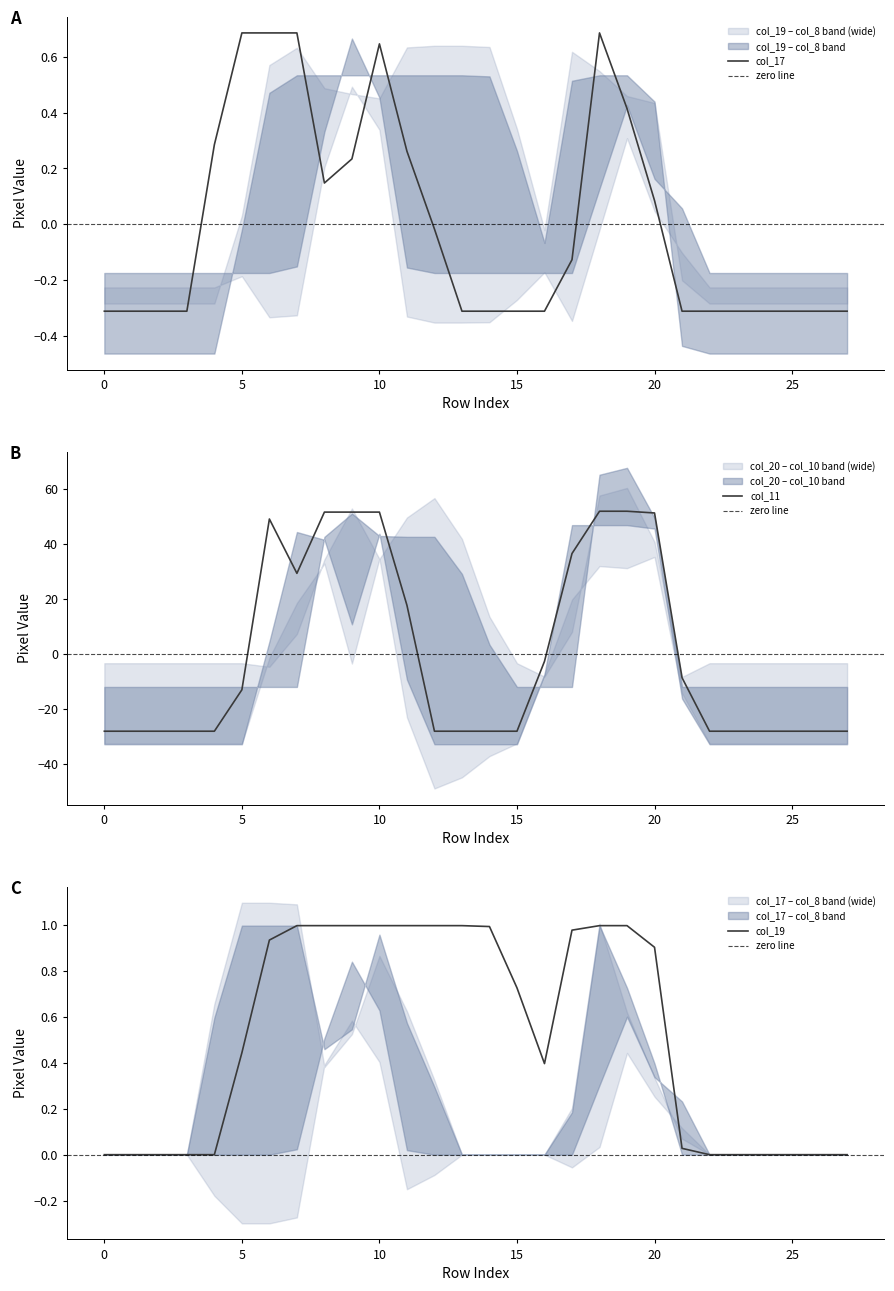

Reading right to left, transcribe all the data shown in this chart.

col_17: 27=-0.3	26=-0.3	25=-0.3	24=-0.3	23=-0.3	22=-0.3	21=-0.3	20=0.1	19=0.4	18=0.7	17=-0.1	16=-0.3	15=-0.3	14=-0.3	13=-0.3	12=-0.0	11=0.3	10=0.6	9=0.2	8=0.1	7=0.7	6=0.7	5=0.7	4=0.3	3=-0.3	2=-0.3	1=-0.3	0=-0.3
col_11: 27=-28.0	26=-28.0	25=-28.0	24=-28.0	23=-28.0	22=-28.0	21=-8.5	20=51.4	19=52.0	18=52.0	17=36.6	16=-2.6	15=-28.0	14=-28.0	13=-28.0	12=-28.0	11=17.8	10=51.7	9=51.7	8=51.7	7=29.4	6=49.2	5=-12.9	4=-28.0	3=-28.0	2=-28.0	1=-28.0	0=-28.0
col_19: 27=0.0	26=0.0	25=0.0	24=0.0	23=0.0	22=0.0	21=0.0	20=0.9	19=1.0	18=1.0	17=1.0	16=0.4	15=0.7	14=1.0	13=1.0	12=1.0	11=1.0	10=1.0	9=1.0	8=1.0	7=1.0	6=0.9	5=0.4	4=0.0	3=0.0	2=0.0	1=0.0	0=0.0